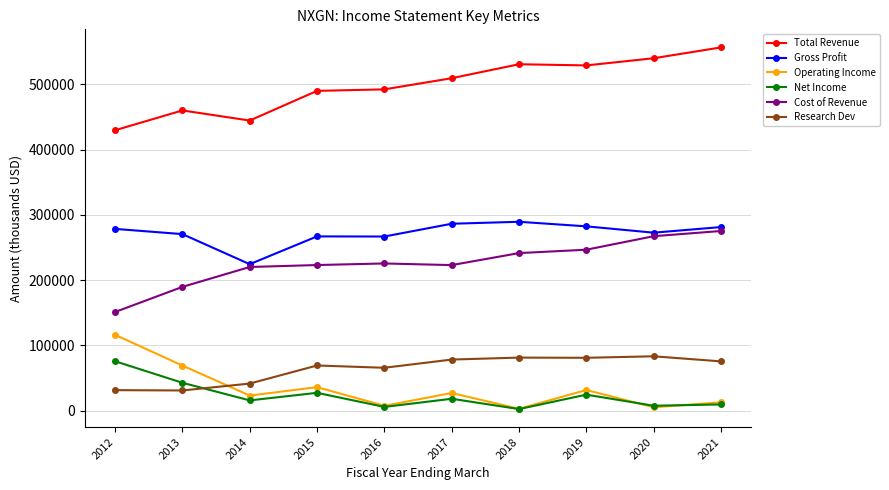

How many categories are shown in the chart?

10